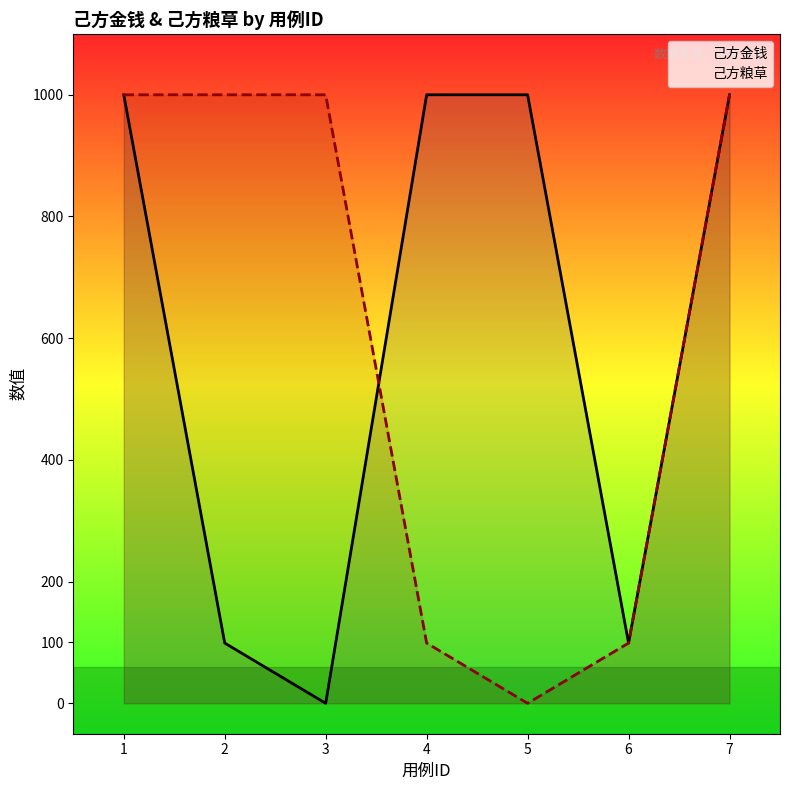

True or false: 己方粮草 has more than 1 points higher than both neighbors.

False